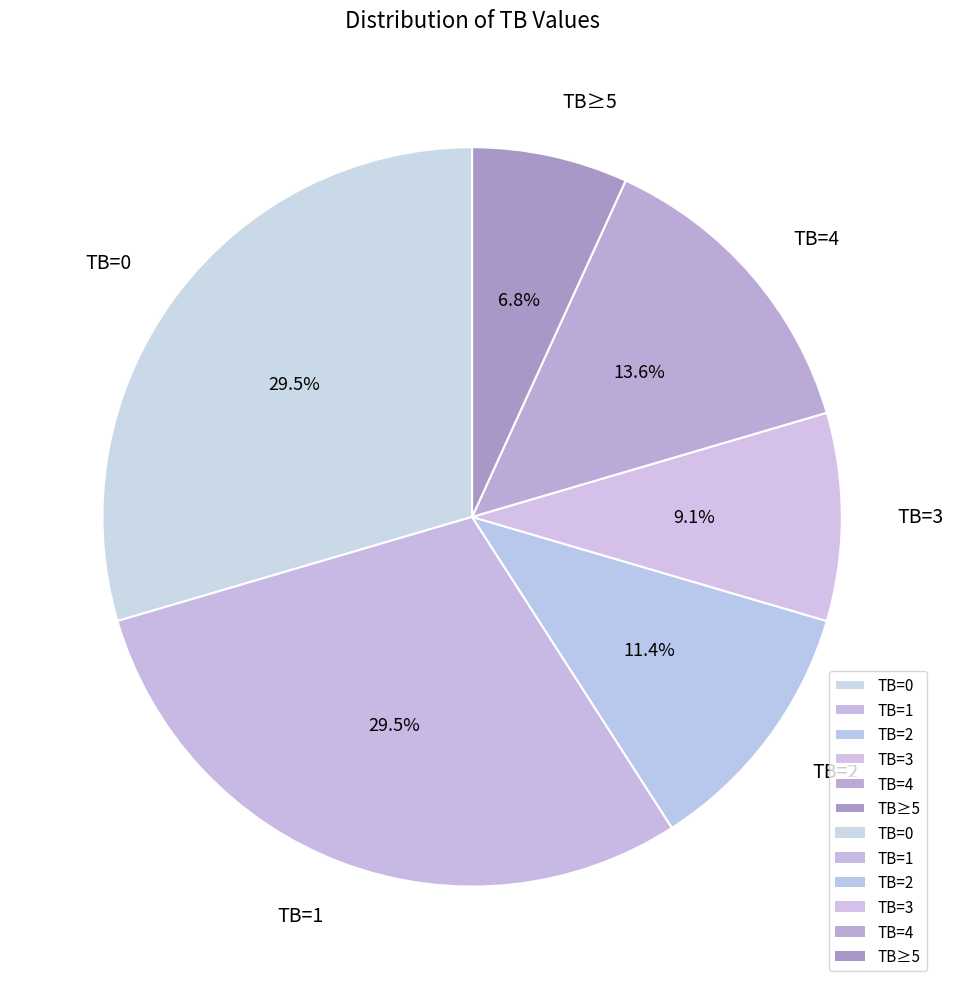

To the nearest percent, what is the average slice percentage?

17%